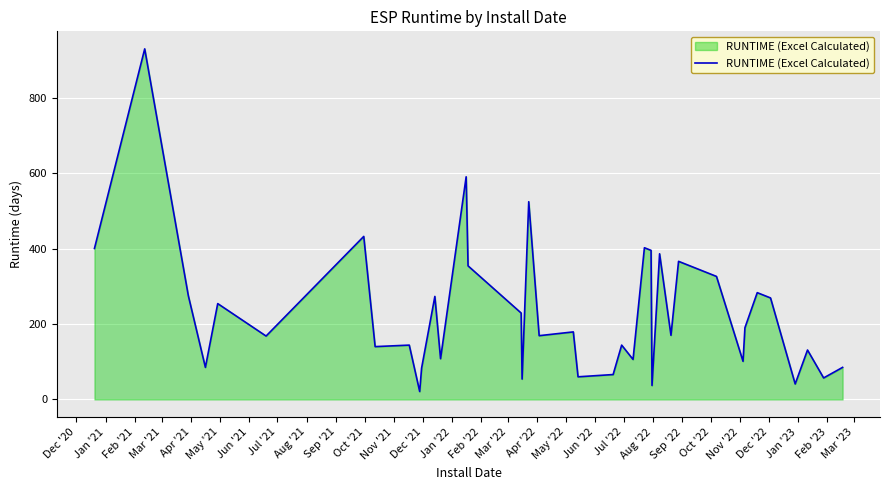

What is the average value?

234